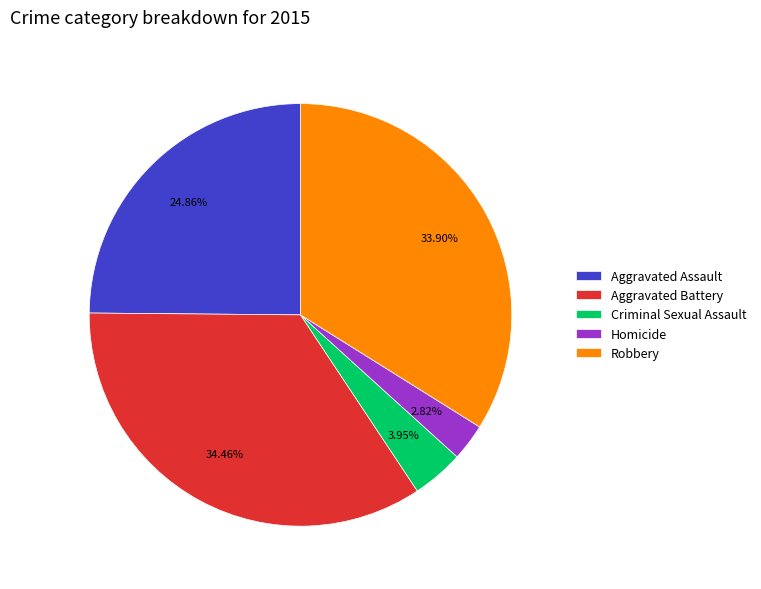

Combined, do Homicide and Robbery account for over 50%?

No